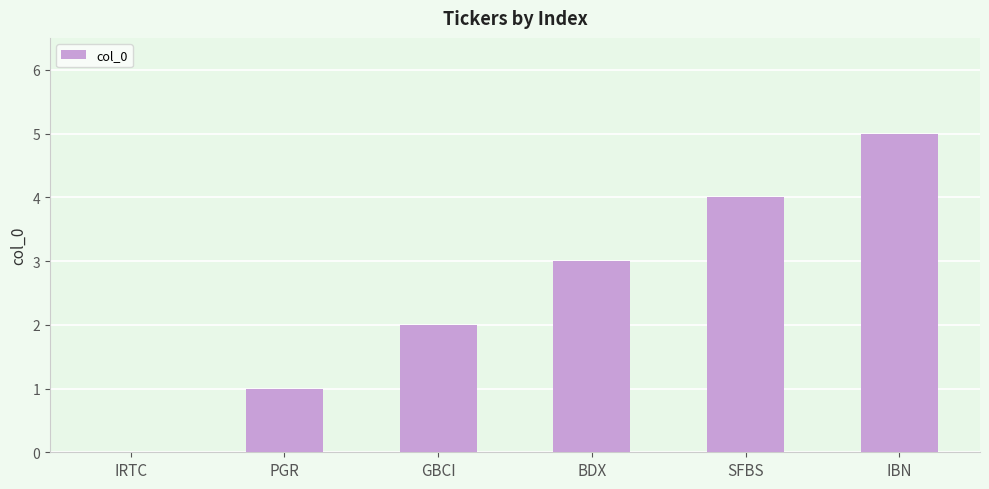

How many positive values are there?

5